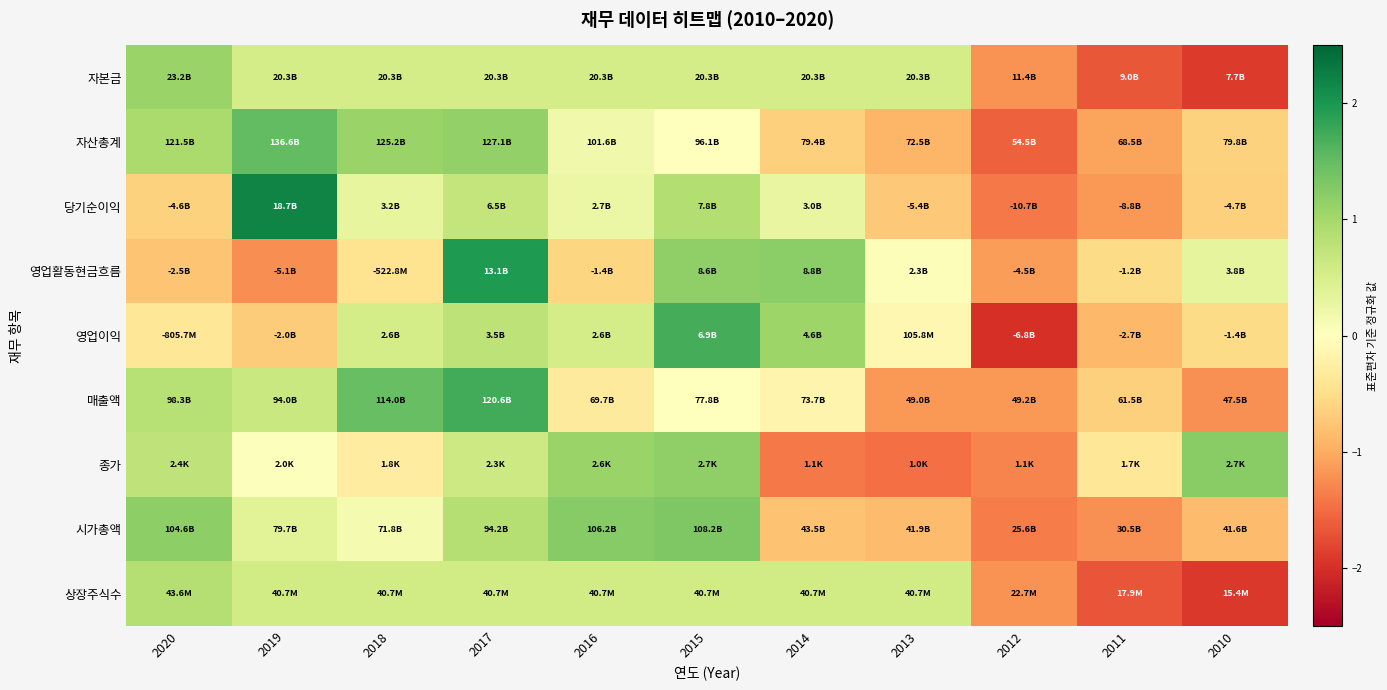

At 2020, list the series in order from largest to smallest.

시가총액, 자본금, 자산총계, 상장주식수, 매출액, 종가, 영업이익, 당기순이익, 영업활동현금흐름